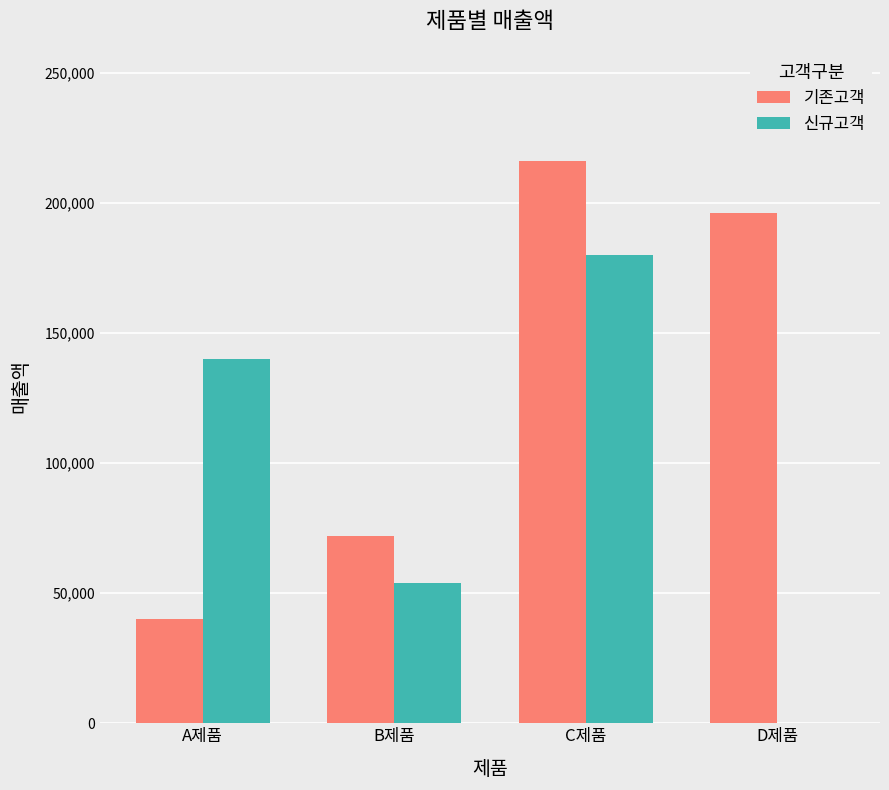

What is the sum of the 신규고객 values at B제품 and C제품?

234000